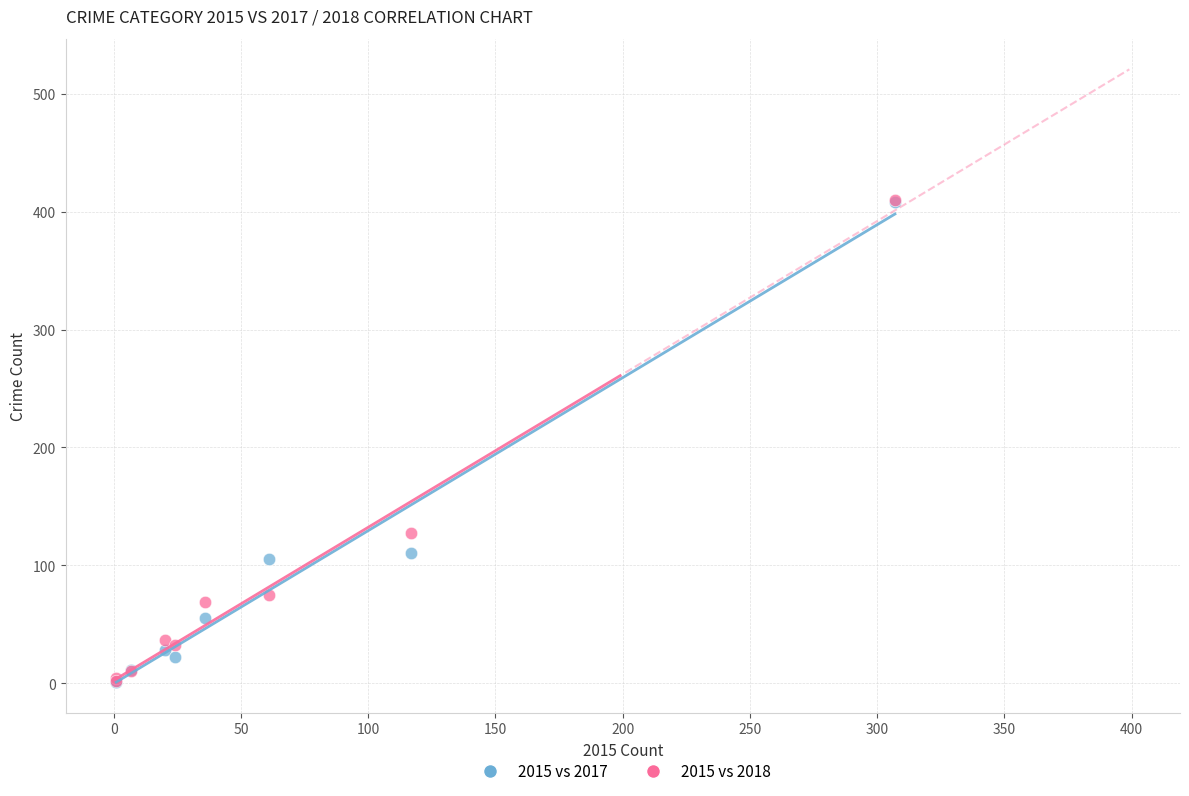

Across all series, what Y value is closest to 205?

127